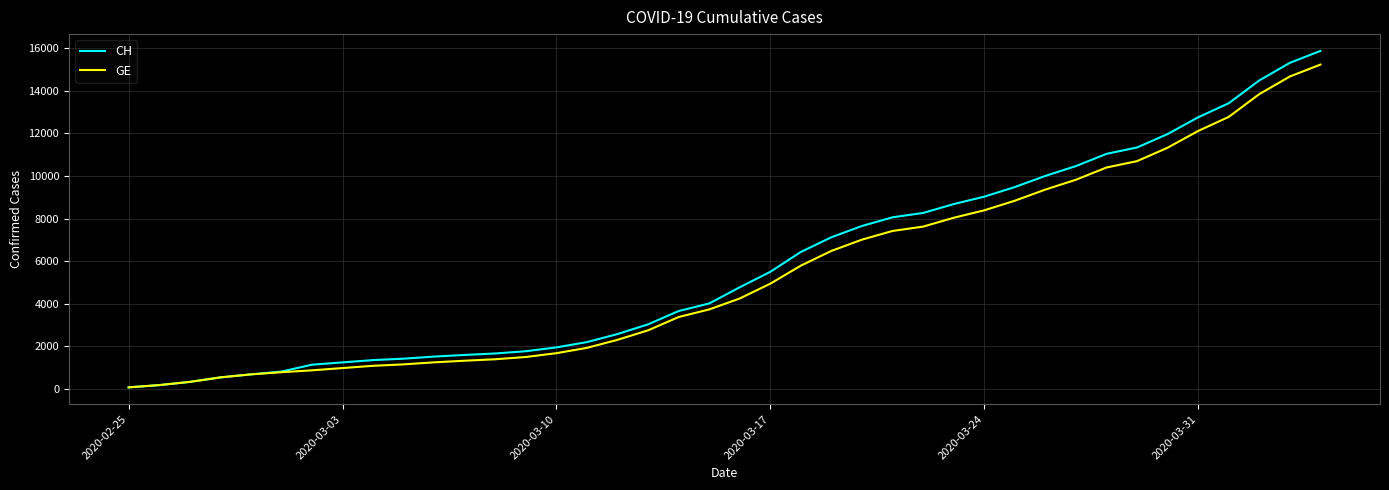

How many categories are shown in the chart?

40